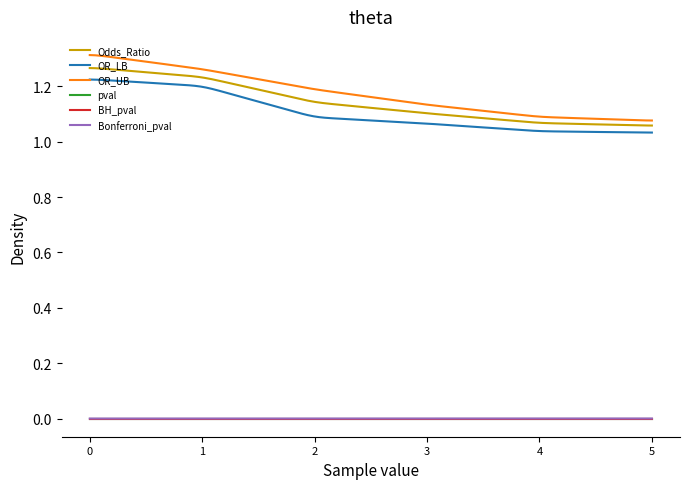

Which series has the largest range (max minus min)?

OR_UB